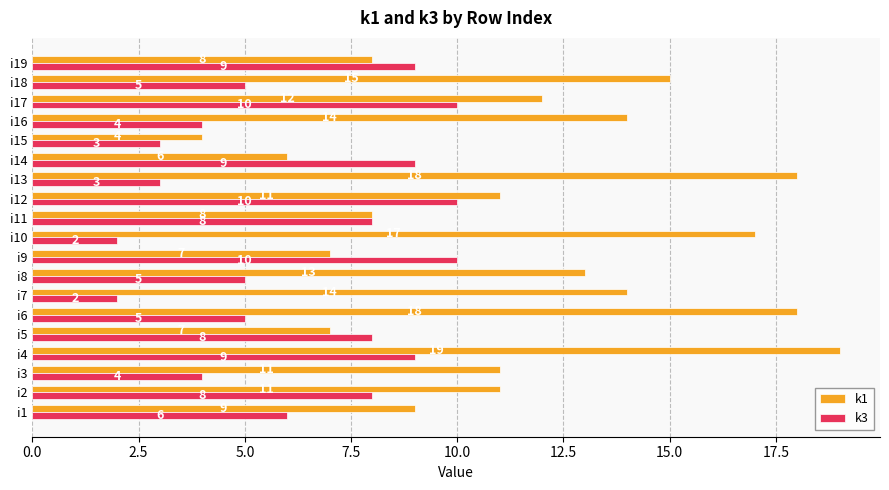

What value does the k1 series have at i4?

19